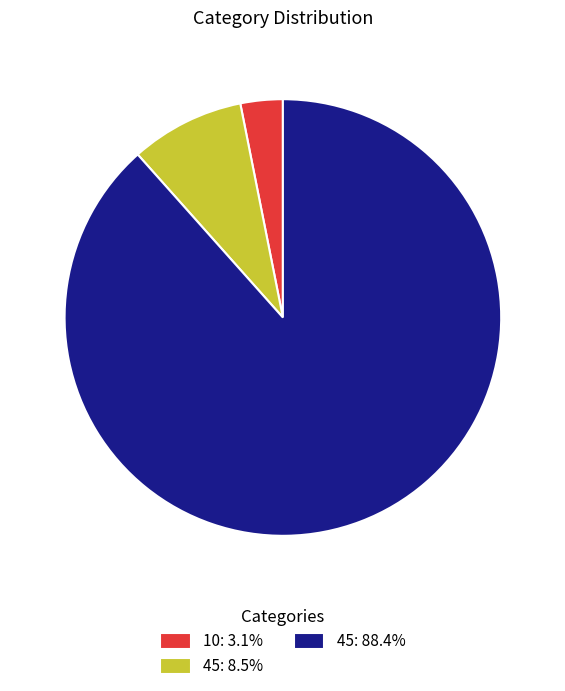

Is the sum of 45: 88.4% and 10: 3.1% greater than half?

Yes